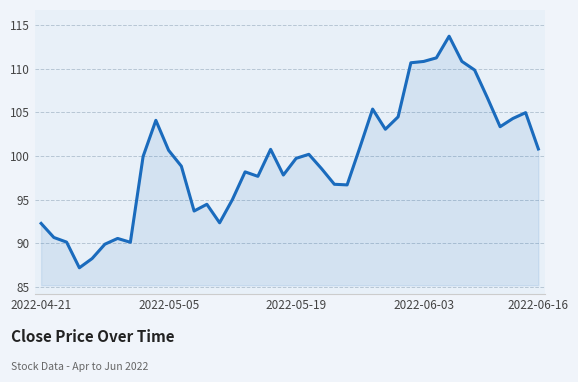

What is the smallest value displayed?

87.2